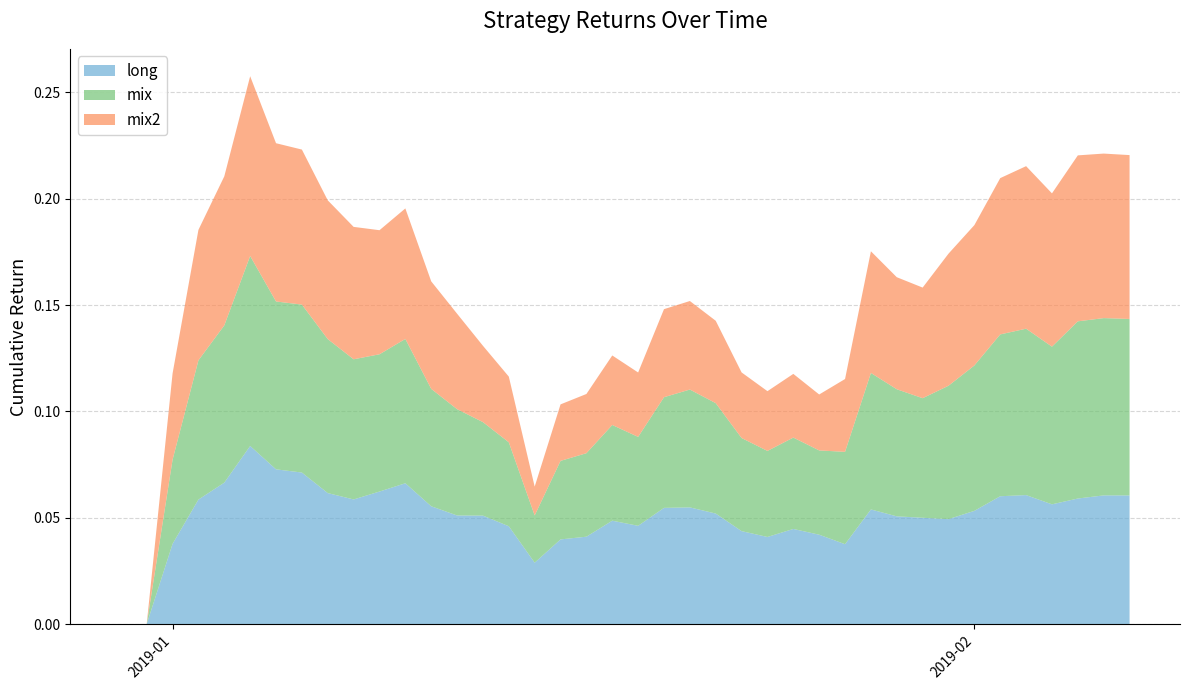

Reading left to right, transcribe all the data shown in this chart.

long: 0.0	0.0	0.0	0.1	0.1	0.1	0.1	0.1	0.1	0.1	0.1	0.1	0.1	0.1	0.1	0.0	0.0	0.0	0.0	0.0	0.0	0.1	0.1	0.1	0.0	0.0	0.0	0.0	0.0	0.1	0.1	0.1	0.0	0.1	0.1	0.1	0.1	0.1	0.1	0.1
mix: 0.0	0.0	0.0	0.1	0.1	0.1	0.1	0.1	0.1	0.1	0.1	0.1	0.1	0.0	0.0	0.0	0.0	0.0	0.0	0.0	0.0	0.1	0.1	0.1	0.0	0.0	0.0	0.0	0.0	0.1	0.1	0.1	0.1	0.1	0.1	0.1	0.1	0.1	0.1	0.1
mix2: 0.0	0.0	0.0	0.1	0.1	0.1	0.1	0.1	0.1	0.1	0.1	0.1	0.1	0.0	0.0	0.0	0.0	0.0	0.0	0.0	0.0	0.0	0.0	0.0	0.0	0.0	0.0	0.0	0.0	0.1	0.1	0.1	0.1	0.1	0.1	0.1	0.1	0.1	0.1	0.1